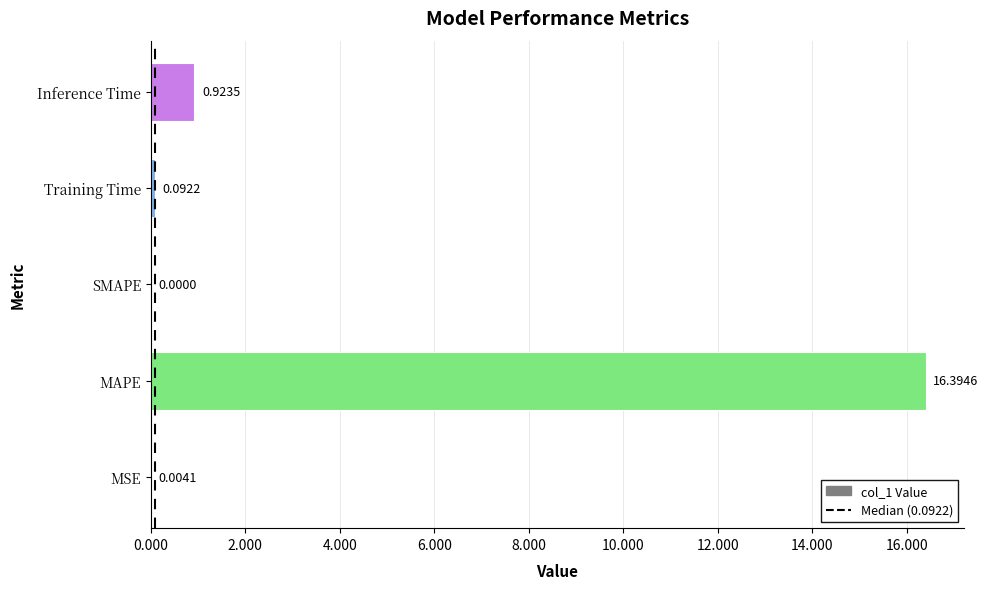

How many data points are above 0?

4